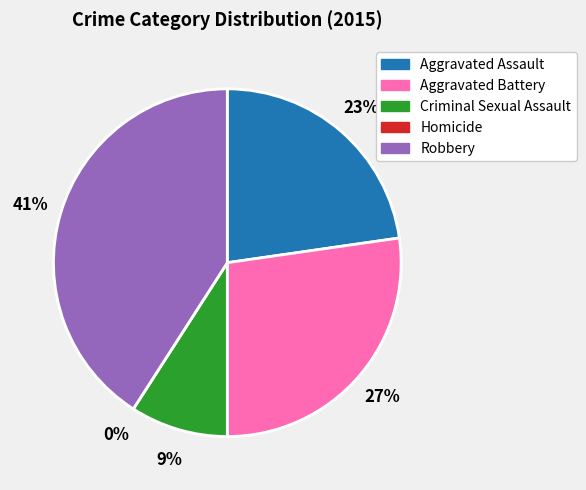

True or false: Robbery accounts for 33% of the total.

False